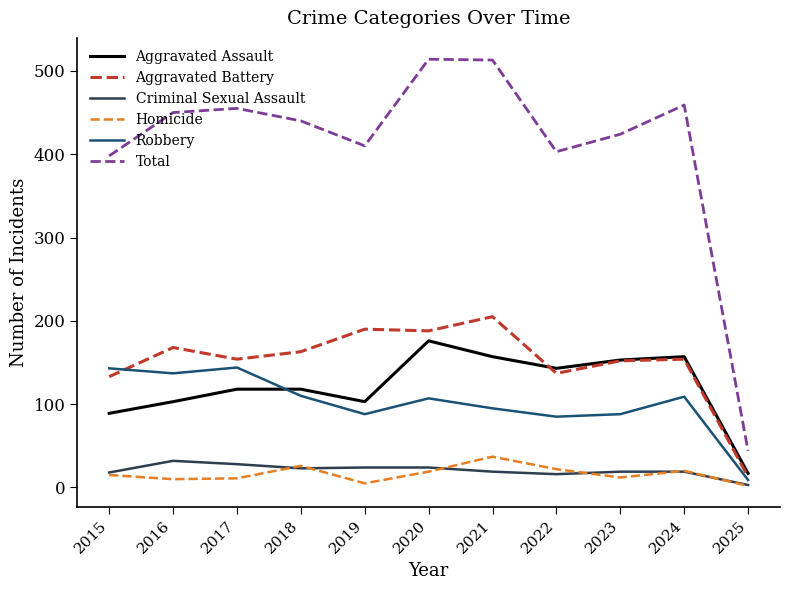

Rank the series by their maximum value, from highest to lowest.

Total, Aggravated Battery, Aggravated Assault, Robbery, Homicide, Criminal Sexual Assault